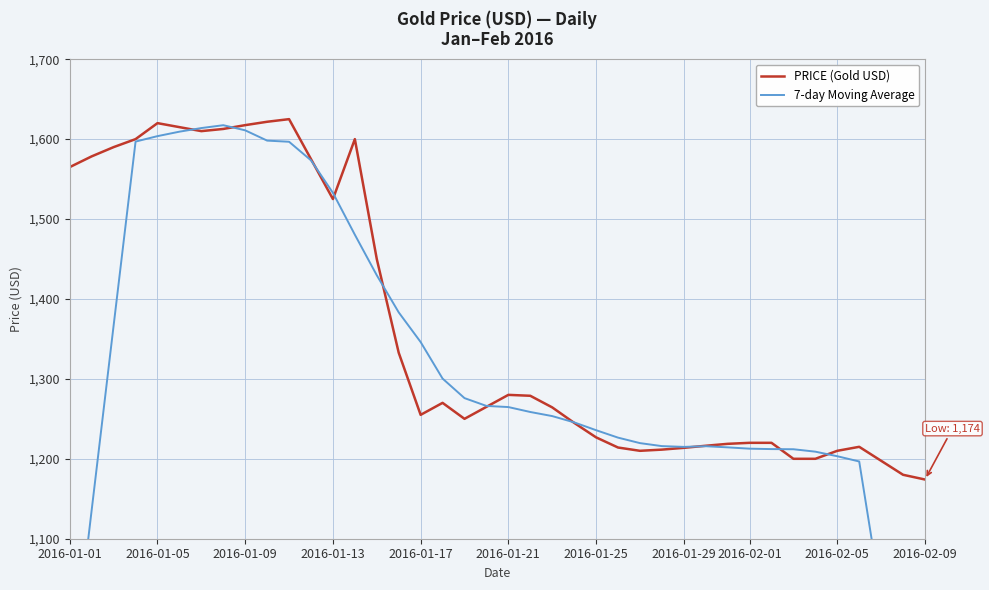

Reading right to left, list all the values displayed in this chart.

PRICE (Gold USD): 1174.1	1180.0	1197.5	1215.0	1210.0	1200.0	1200.0	1220.0	1220.0	1218.7	1216.3	1213.7	1211.5	1210.0	1214.1	1226.8	1245.0	1264.3	1278.9	1280.0	1265.0	1250.0	1270.0	1255.0	1332.7	1450.0	1600.0	1525.0	1575.0	1625.0	1621.7	1617.5	1612.7	1610.0	1615.0	1620.0	1600.0	1590.0	1578.4	1565.0
7-day Moving Average: 680.9	853.8	1025.2	1196.7	1203.2	1208.9	1212.0	1212.1	1212.7	1214.3	1215.7	1214.9	1215.9	1219.6	1226.5	1235.8	1245.6	1253.5	1258.6	1264.7	1266.2	1275.9	1300.4	1346.1	1383.2	1429.7	1480.4	1532.8	1573.5	1596.7	1598.1	1611.0	1617.4	1613.9	1609.3	1603.7	1596.9	1366.9	1136.2	904.8